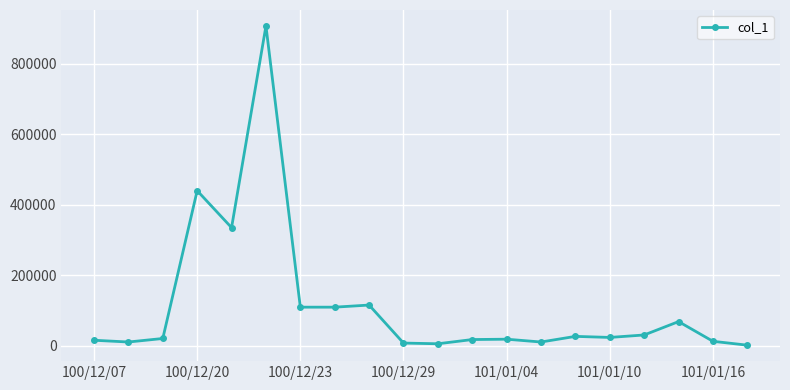

What is the average value?

113900